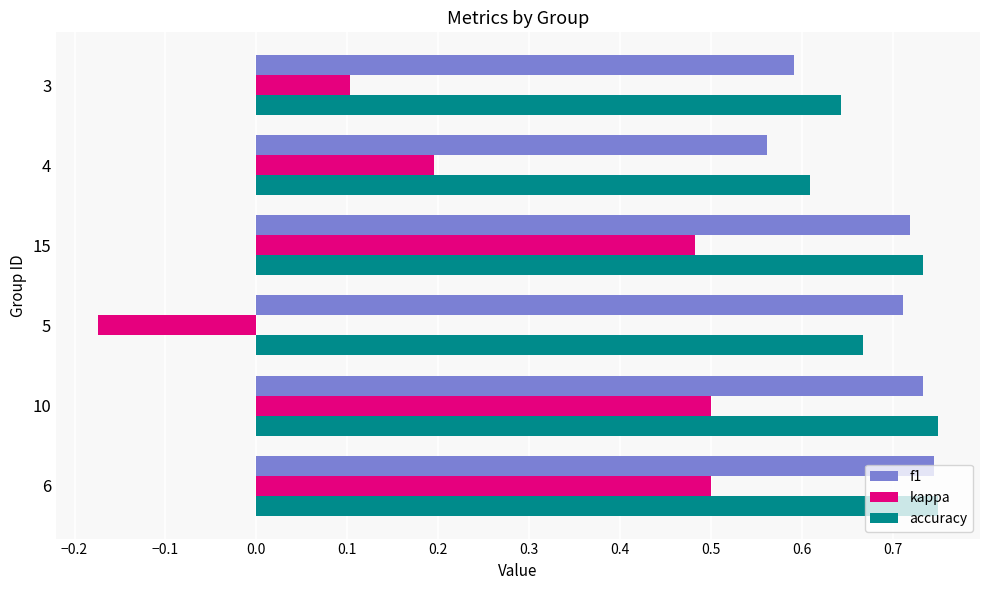

Rank the series at 3 from lowest to highest value.

kappa, f1, accuracy